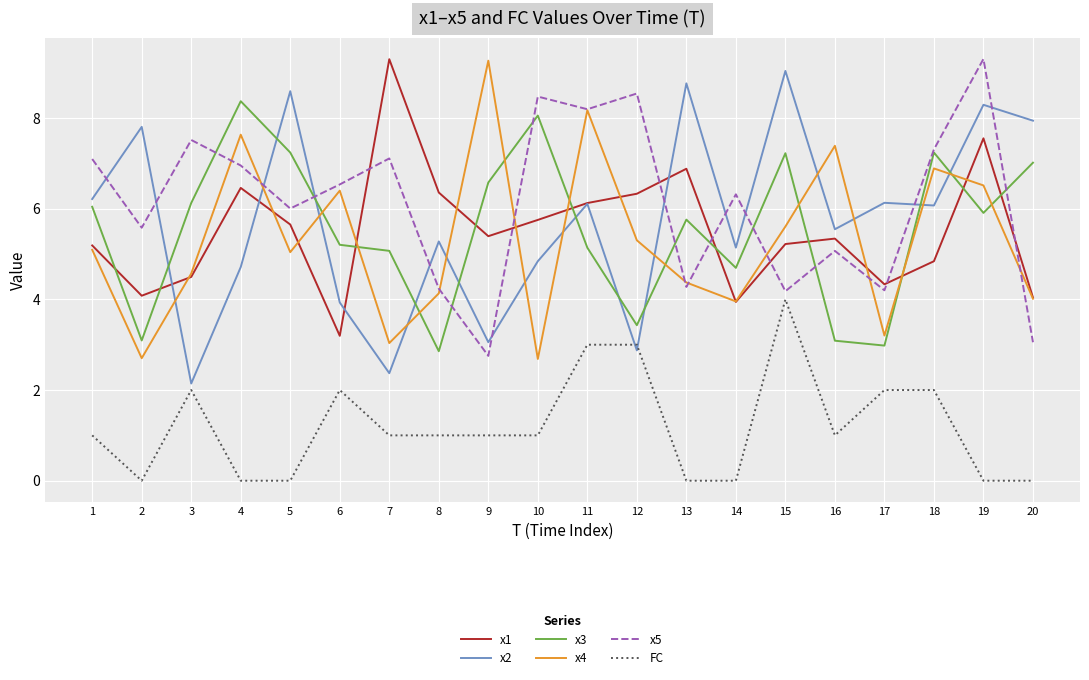

True or false: x5 has more than 0 points higher than both neighbors.

True